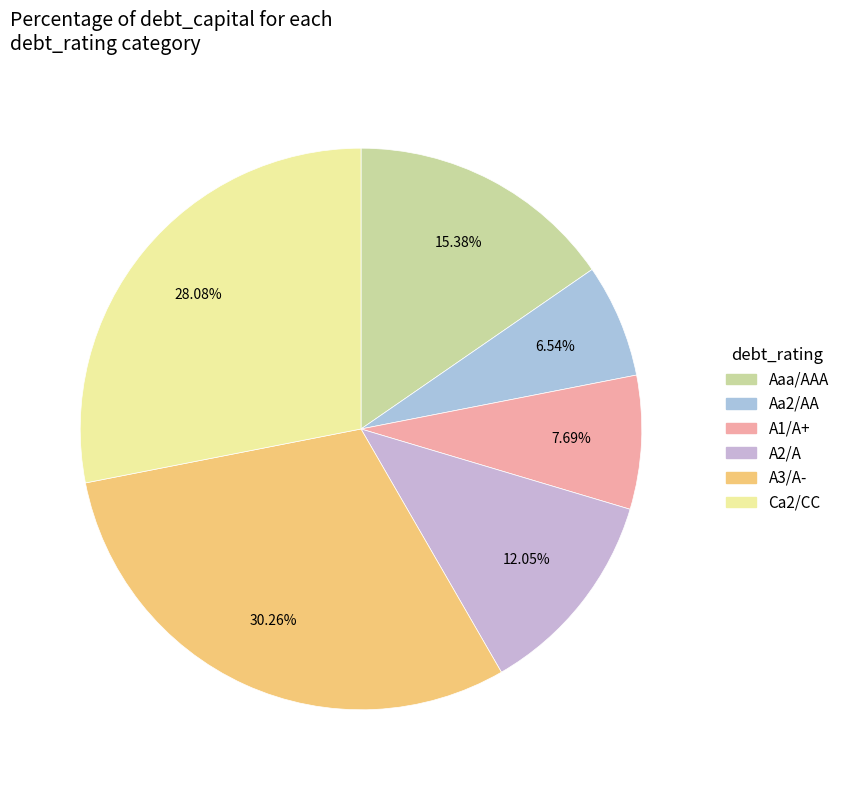

How many segments does this pie chart have?

6